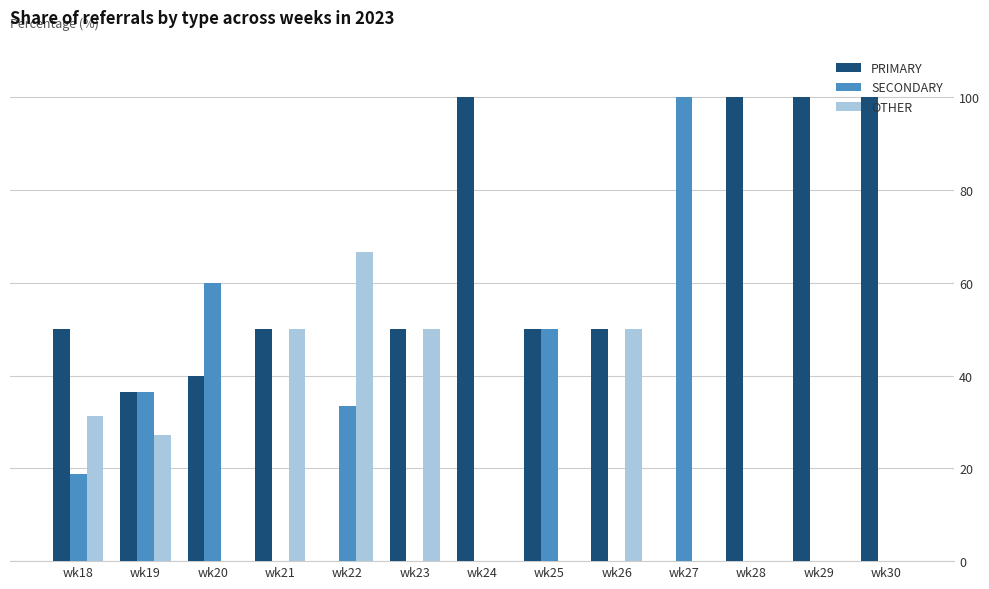

True or false: OTHER has a value of 66.7 at wk22.

True